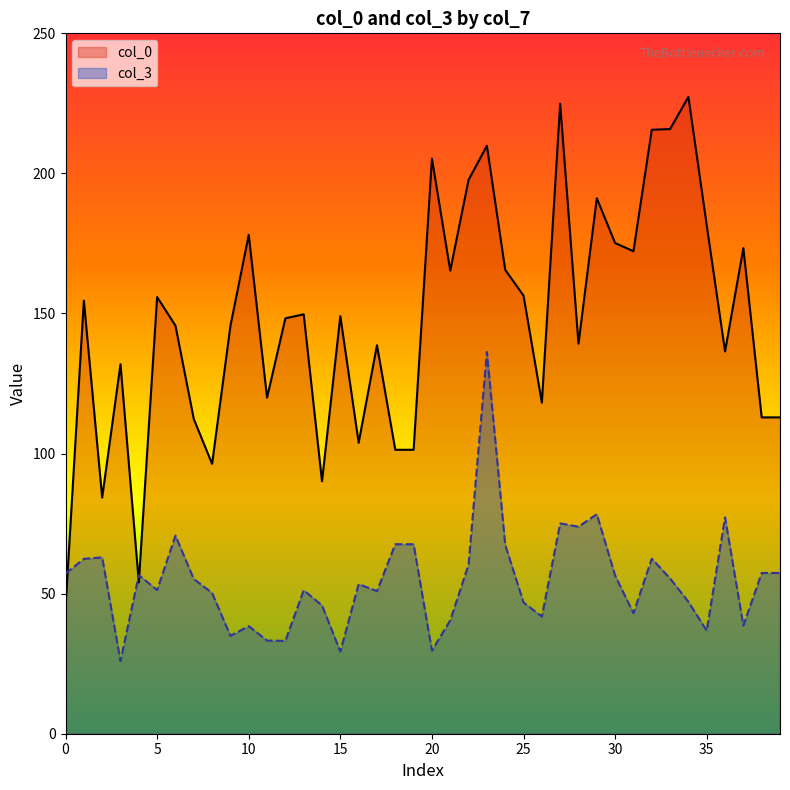

What is the approximate value of col_3 at 1?

62.4